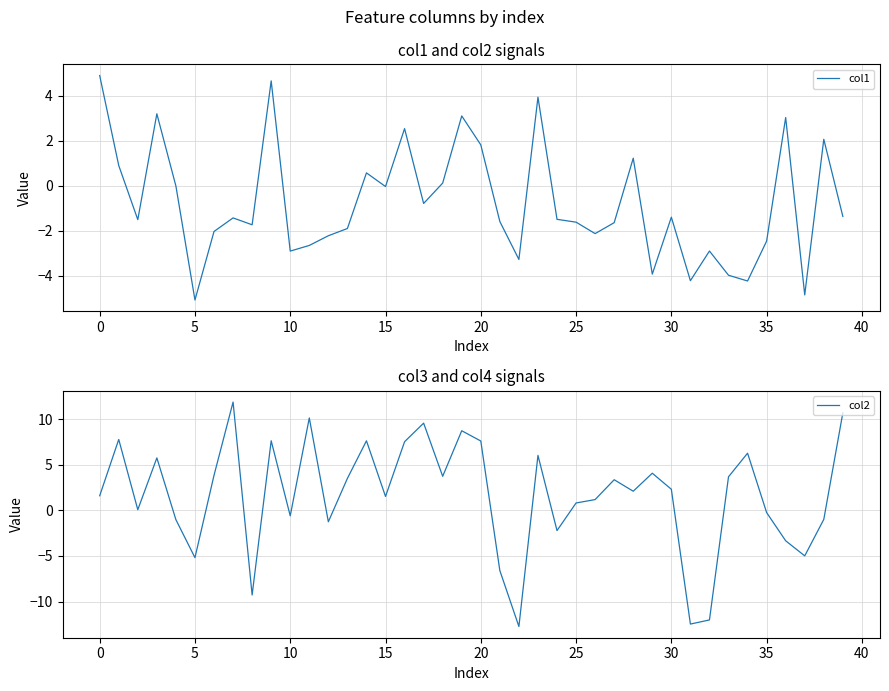

What is the highest value of the col1 series?

4.9